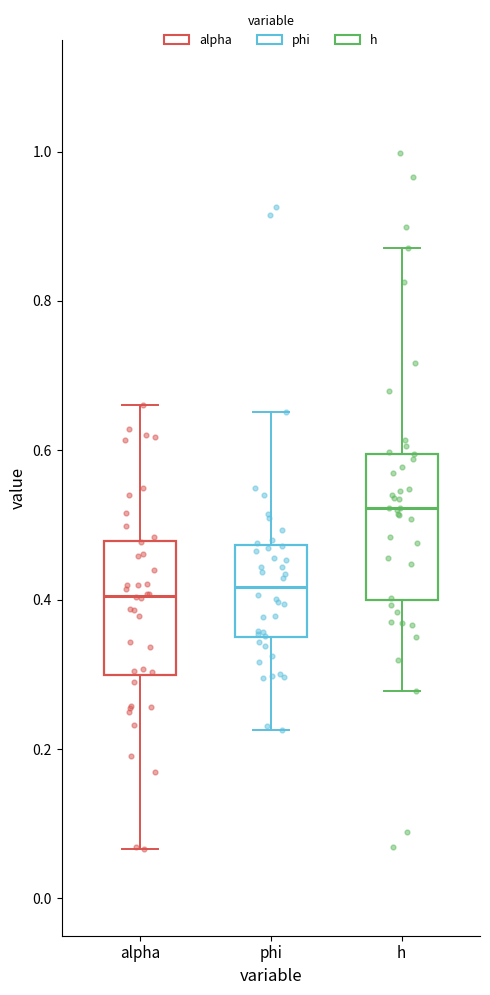

Where does the upper whisker of the box for h end on the y-axis? The values are not printed on the chart, so give them approximately, as read against the axis.

0.88